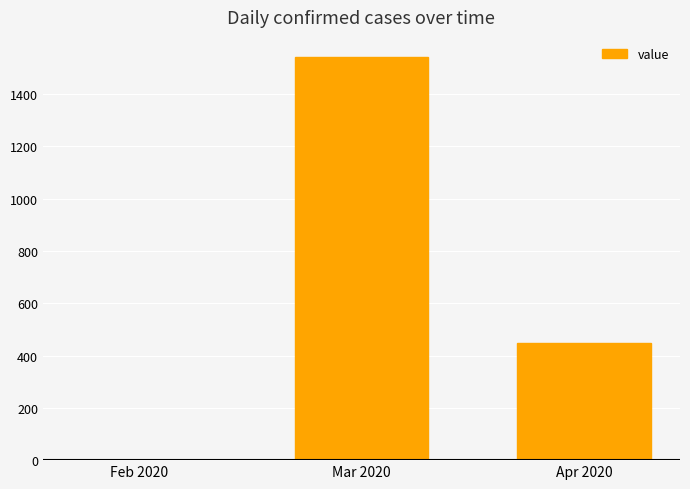

Does the chart contain stacked bars?

No